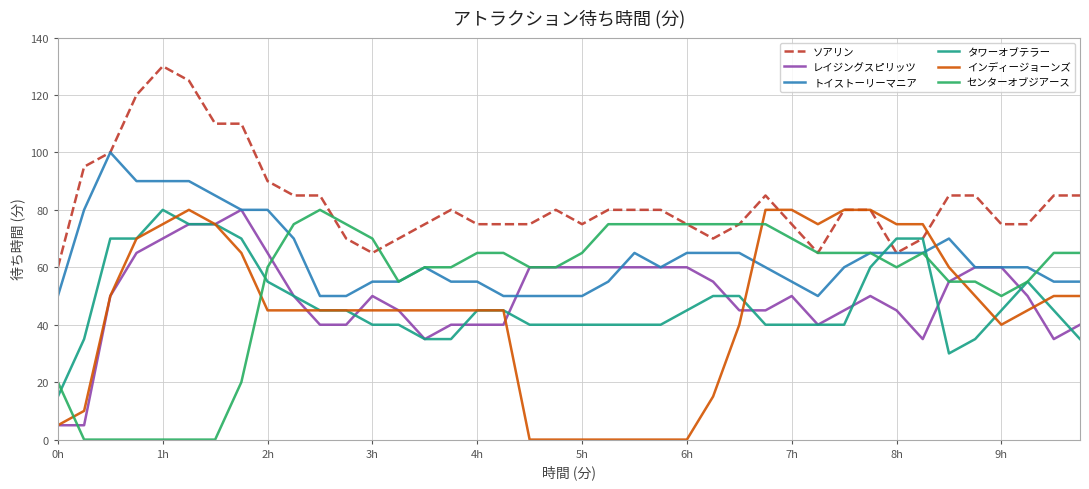

Which series has the widest spread of values?

インディージョーンズ